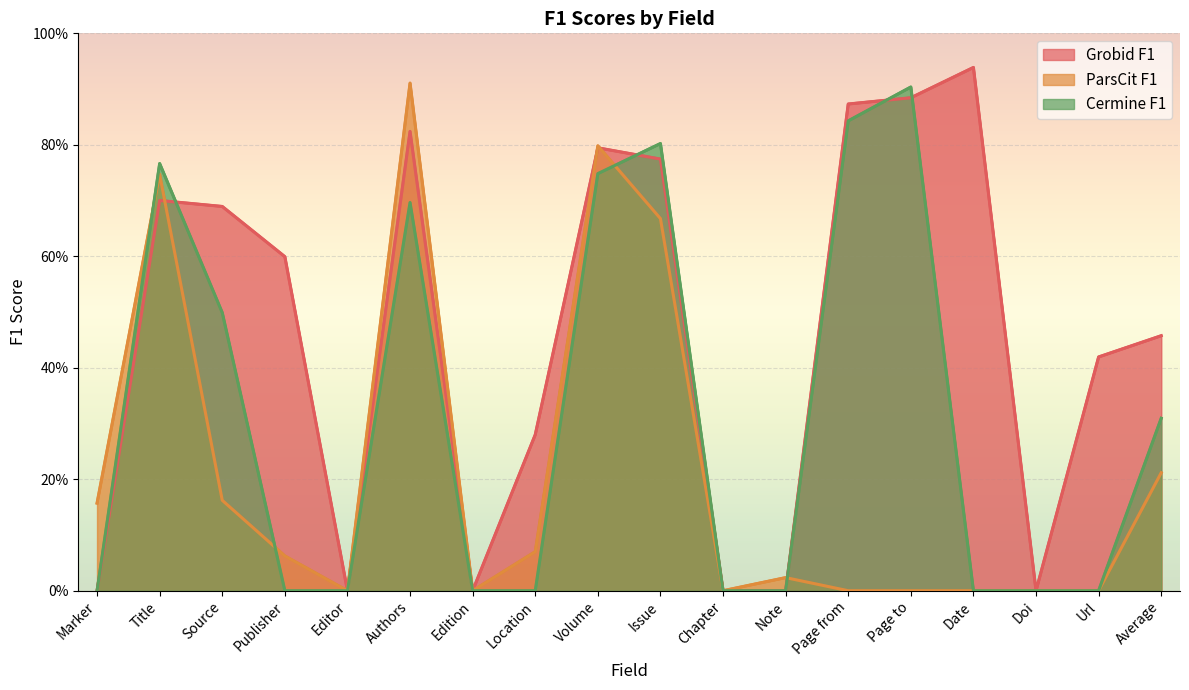

Reading left to right, extract all data points from this chart.

Grobid F1: Marker=0.0	Title=70.0	Source=68.9	Publisher=59.9	Editor=0.0	Authors=82.4	Edition=0.0	Location=28.0	Volume=79.5	Issue=77.4	Chapter=0.0	Note=0.0	Page from=87.3	Page to=88.4	Date=93.9	Doi=0.0	Url=41.9	Average=45.8
ParsCit F1: Marker=15.7	Title=74.7	Source=16.2	Publisher=6.2	Editor=0.0	Authors=91.1	Edition=0.0	Location=7.0	Volume=79.8	Issue=66.8	Chapter=0.0	Note=2.4	Page from=0.0	Page to=0.0	Date=0.0	Doi=0.0	Url=0.0	Average=21.2
Cermine F1: Marker=0.0	Title=76.6	Source=49.9	Publisher=0.0	Editor=0.0	Authors=69.7	Edition=0.0	Location=0.0	Volume=74.8	Issue=80.2	Chapter=0.0	Note=0.0	Page from=84.3	Page to=90.4	Date=0.0	Doi=0.0	Url=0.0	Average=30.9